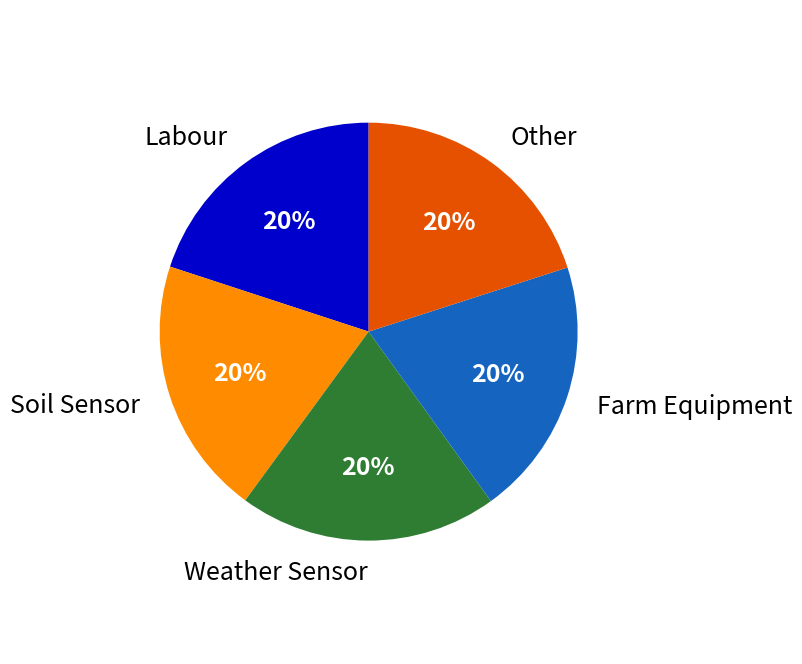

Combined, do Other and Weather Sensor account for over 50%?

No